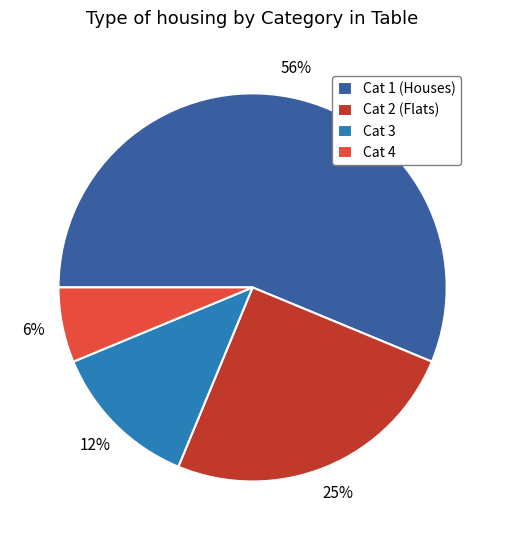

What is the smallest slice in the pie chart?

Cat 4